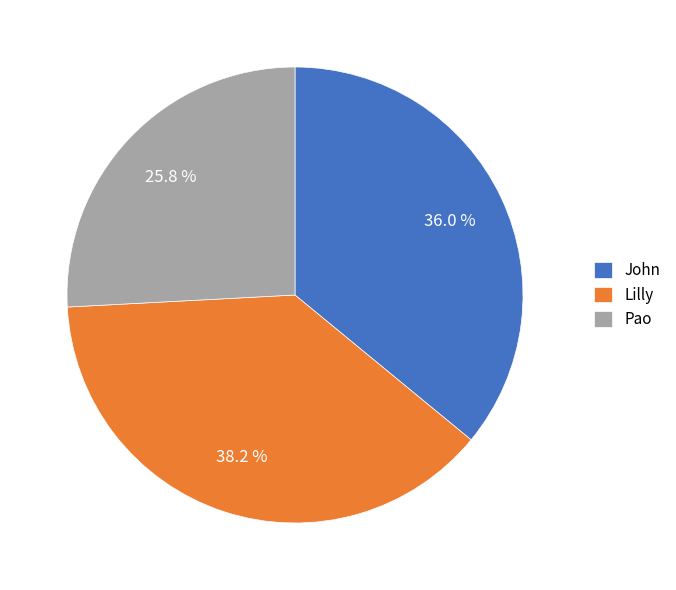

What is the ratio of the value at John to the value at Lilly?

0.9